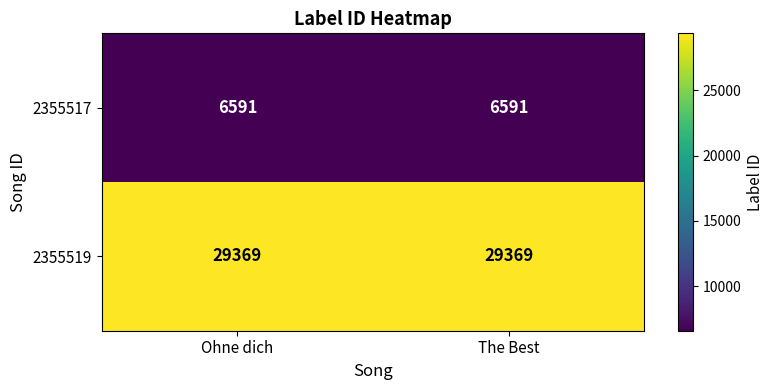

Which series has the largest total across all categories?

2355519